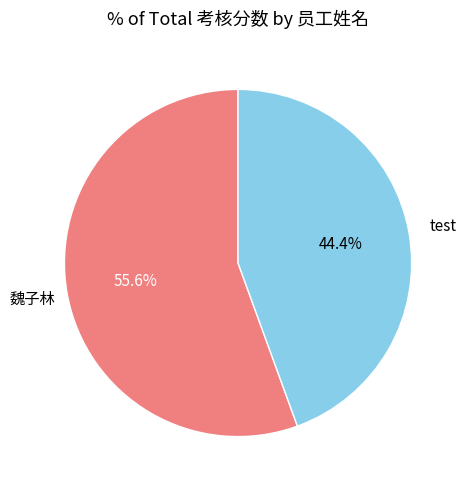

To the nearest percent, what is the difference between the test and 魏子林 slice percentages?

11%